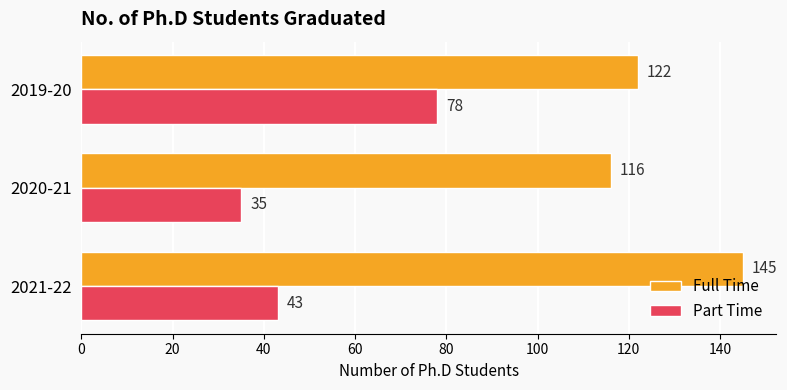

What is the smallest value displayed?

35